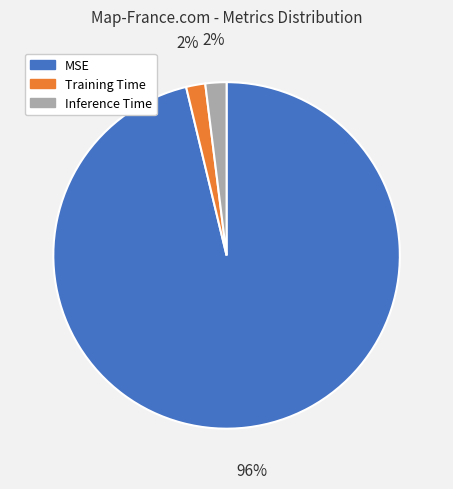

Which slice is the largest?

MSE